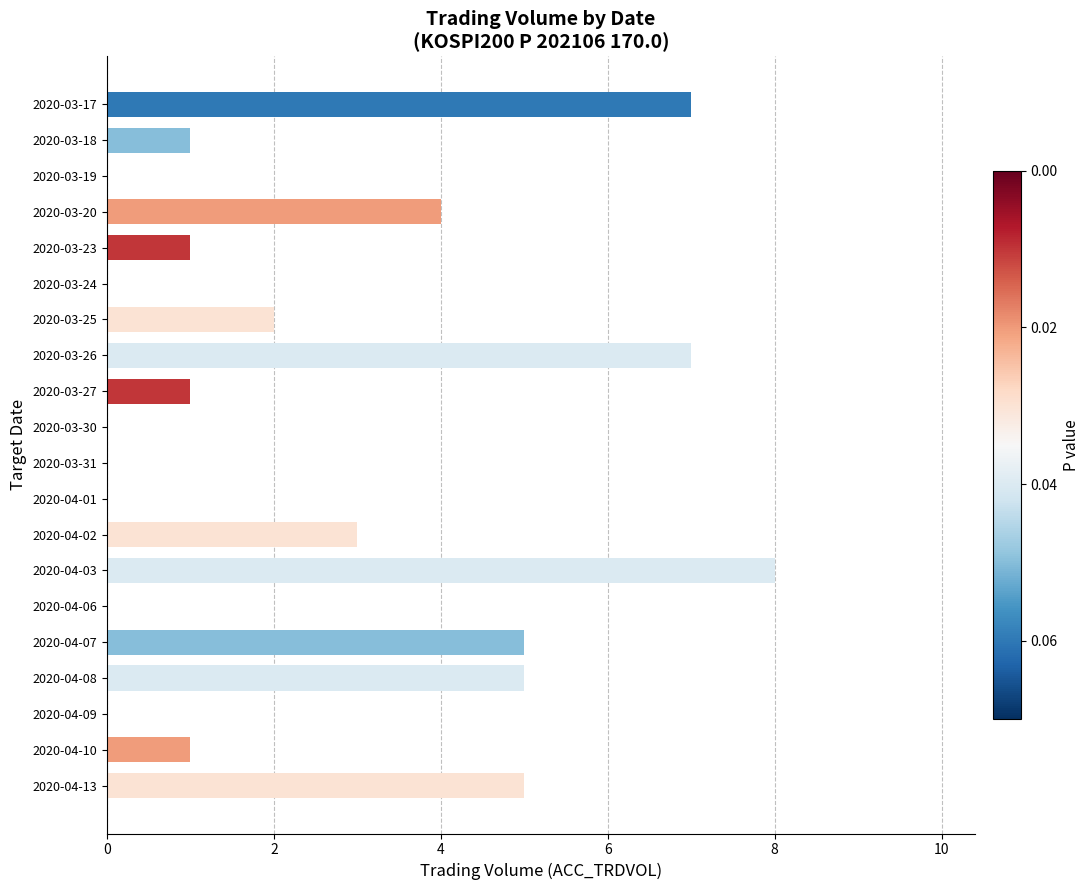

How many distinct data groups are displayed?

1